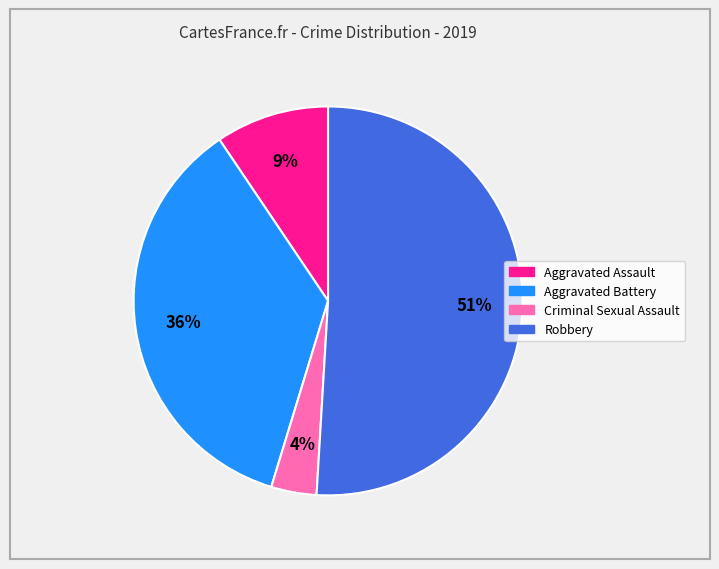

To the nearest percent, what portion does Robbery represent?

51%